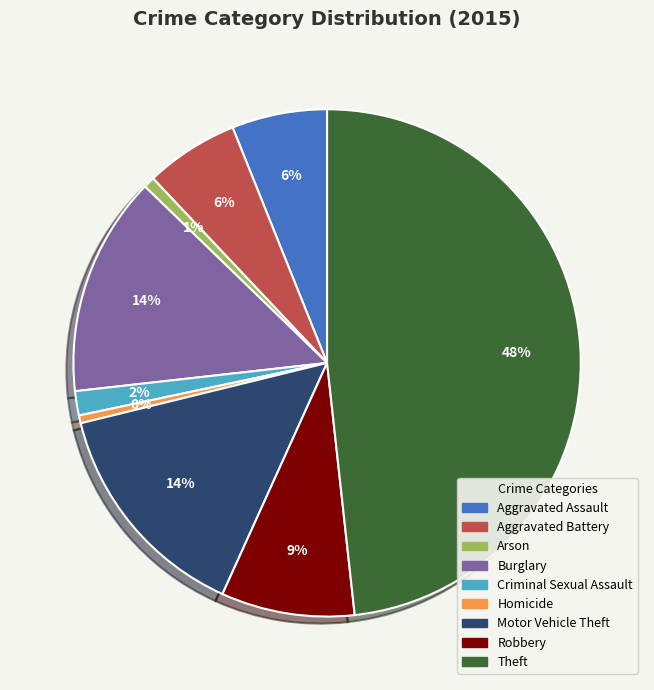

Which has a higher value, Theft or Criminal Sexual Assault?

Theft